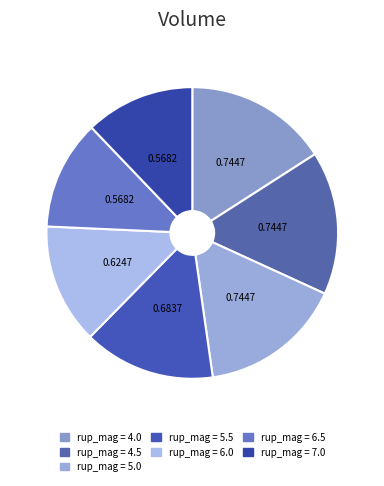

How many segments does this pie chart have?

7